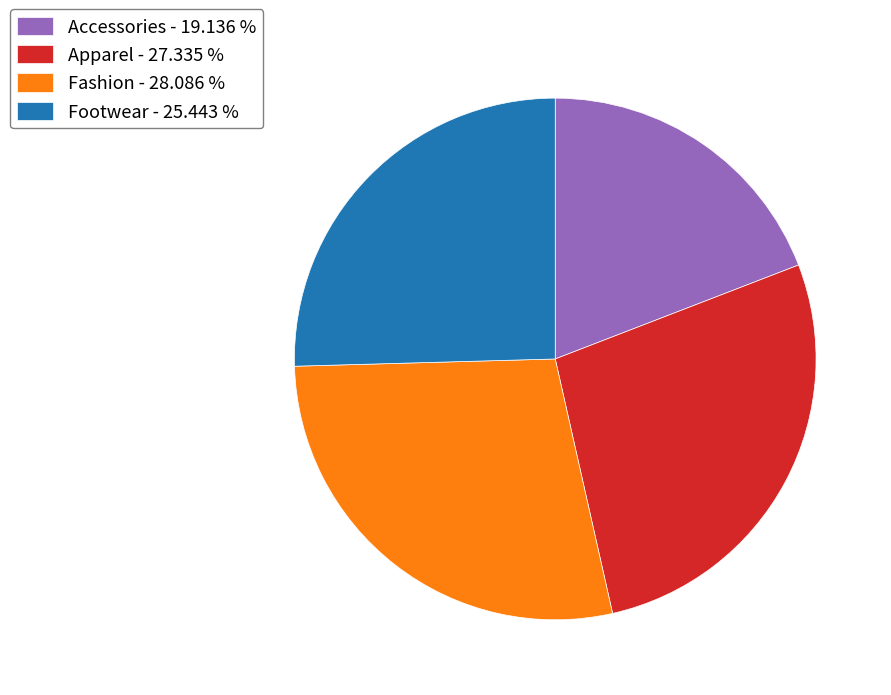

What is the ratio of the value at Accessories to the value at Footwear?

0.8